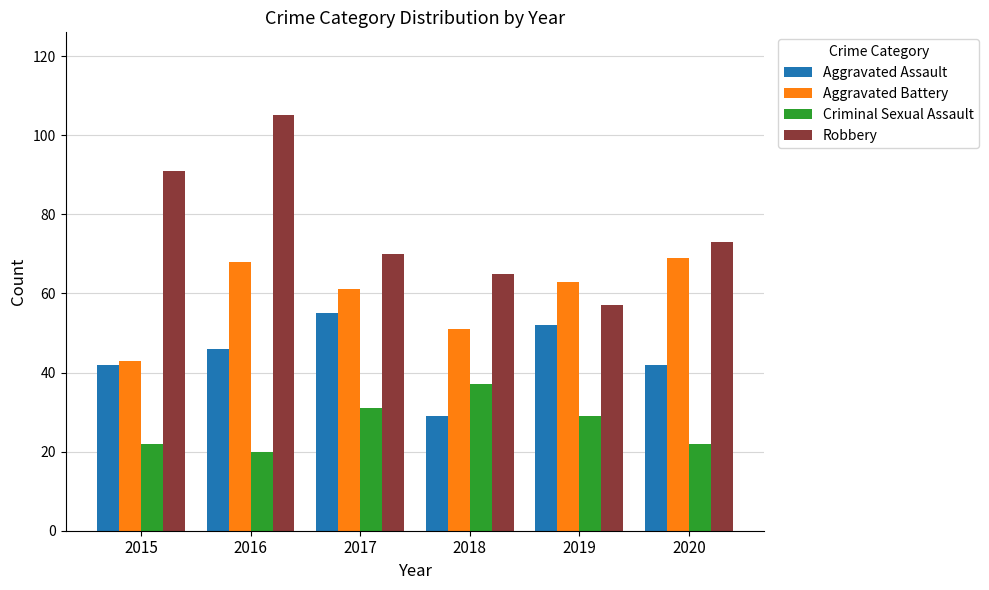

Rank the series by their average value, from lowest to highest.

Criminal Sexual Assault, Aggravated Assault, Aggravated Battery, Robbery